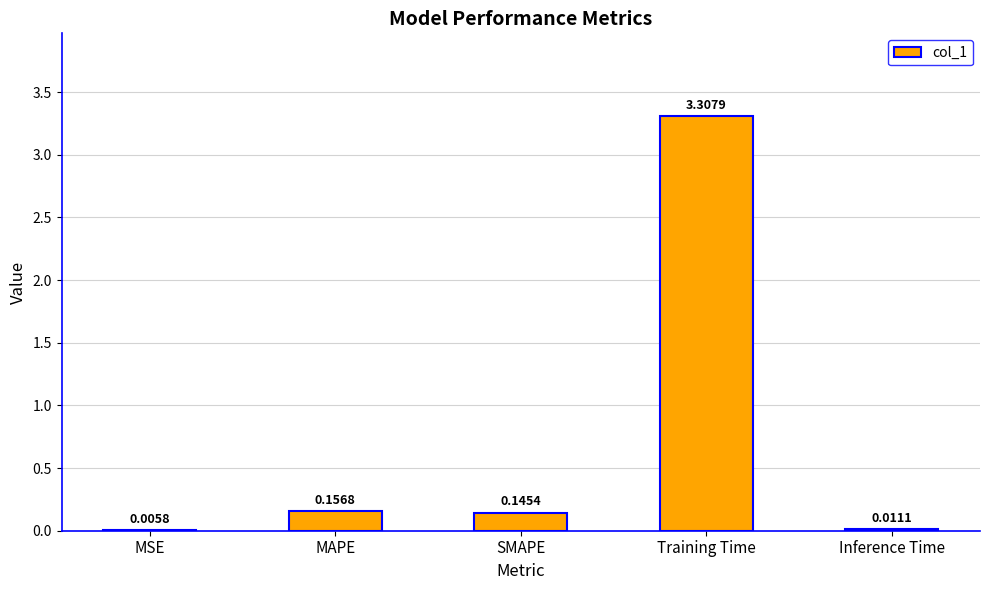

Where is the data nearest to the value 1?

MAPE